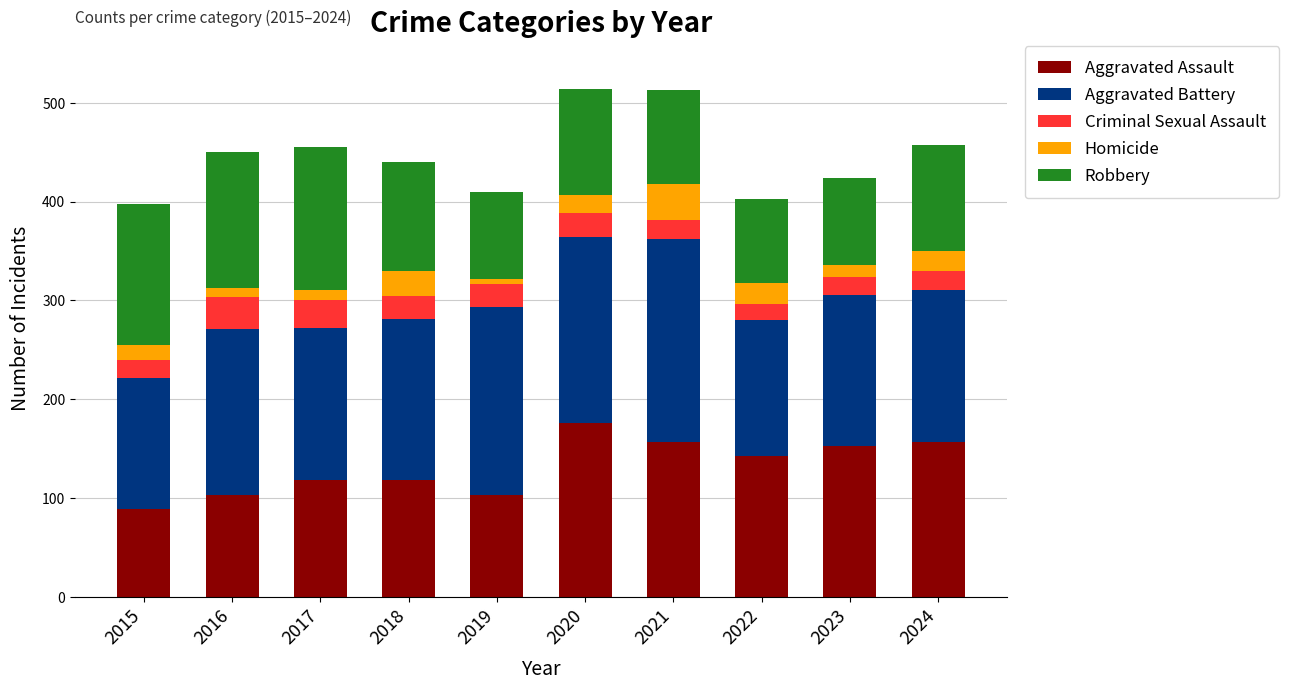

What is the minimum value for Aggravated Assault?

89